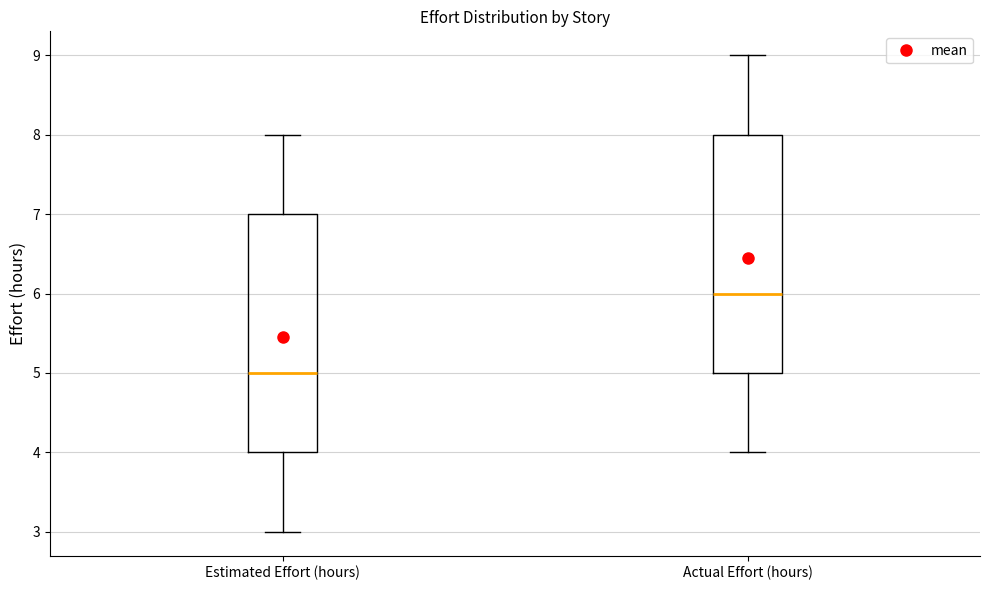

Reading left to right, read every box against the y-axis: the position of its median line, the range the box covers, and the ends of its whiskers. The values are not printed on the chart, so give them approximately, as read against the axis.

Estimated Effort (hours): median 5, box 4 to 7, whiskers 3 to 8
Actual Effort (hours): median 6, box 5 to 8, whiskers 4 to 9